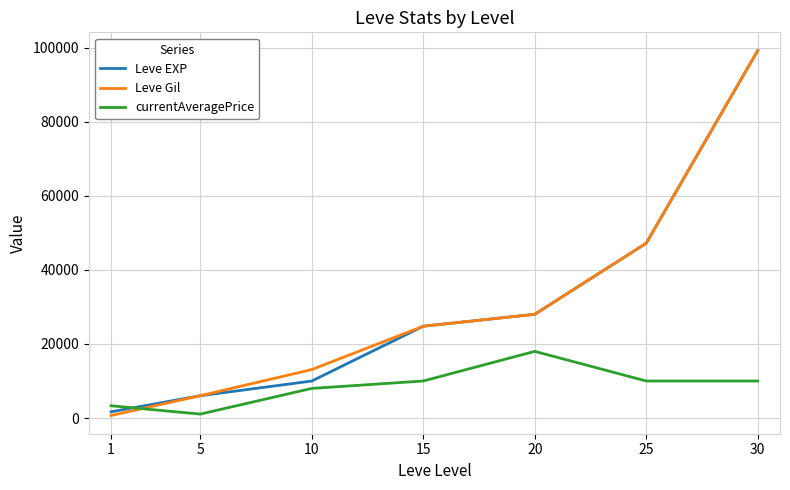

Which category has the highest value in the currentAveragePrice series?

20